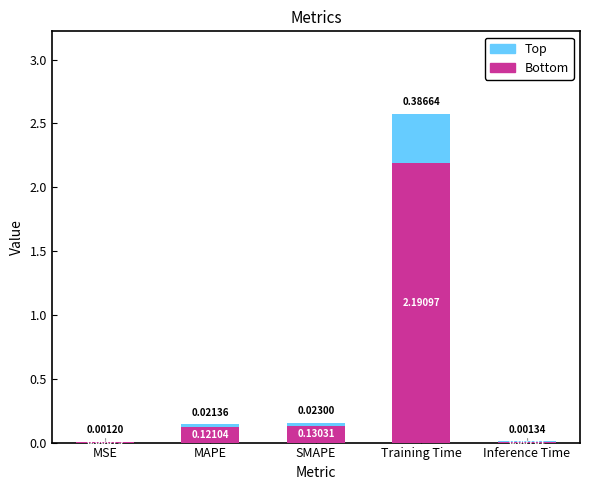

How many distinct data groups are displayed?

2